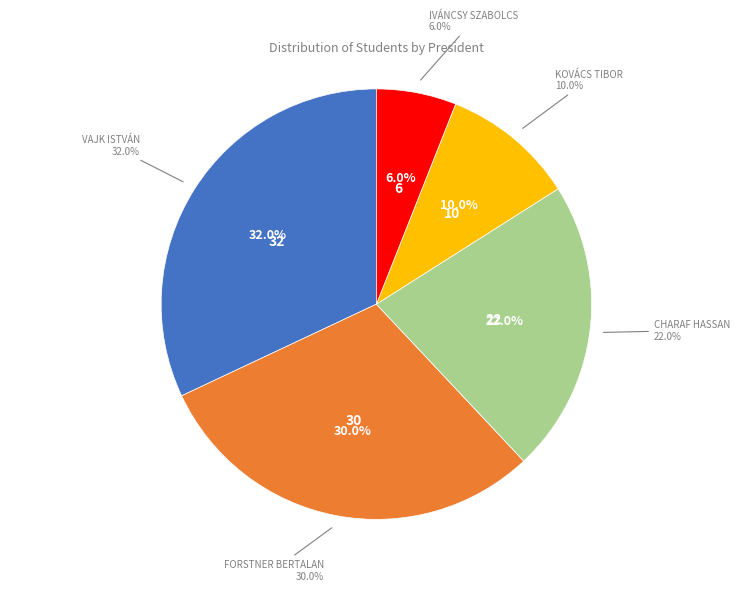

To the nearest percent, what percentage of the pie is Charaf Hassan?

22%